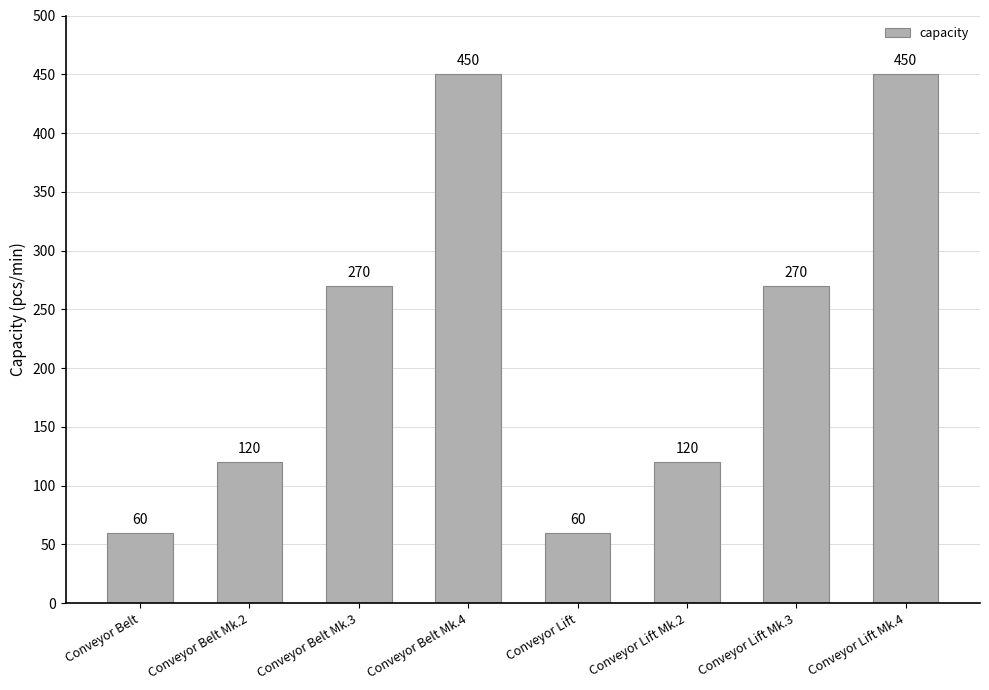

The value at Conveyor Belt Mk.3 is 270. True or false?

True